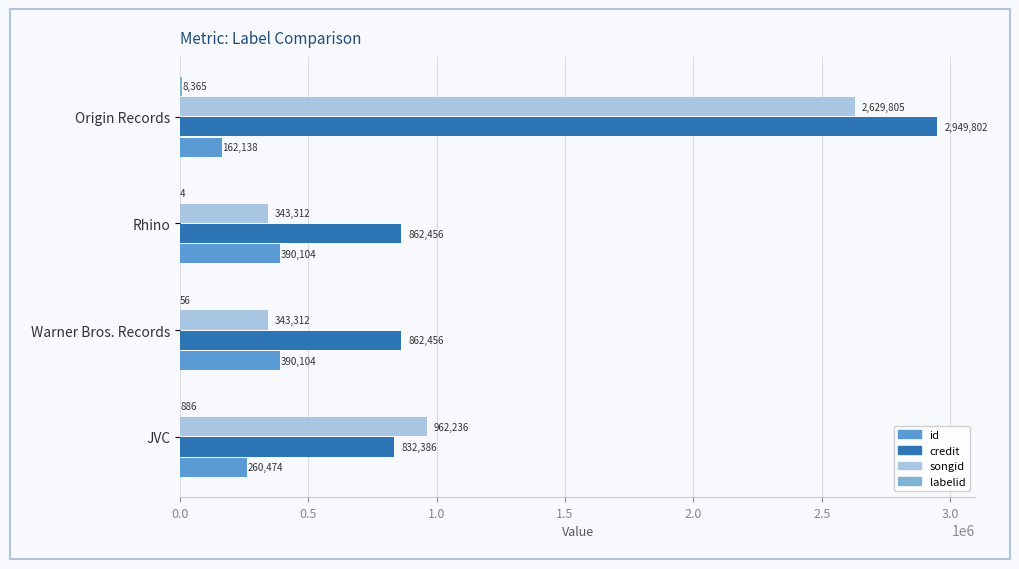

Which series has the largest range (max minus min)?

songid